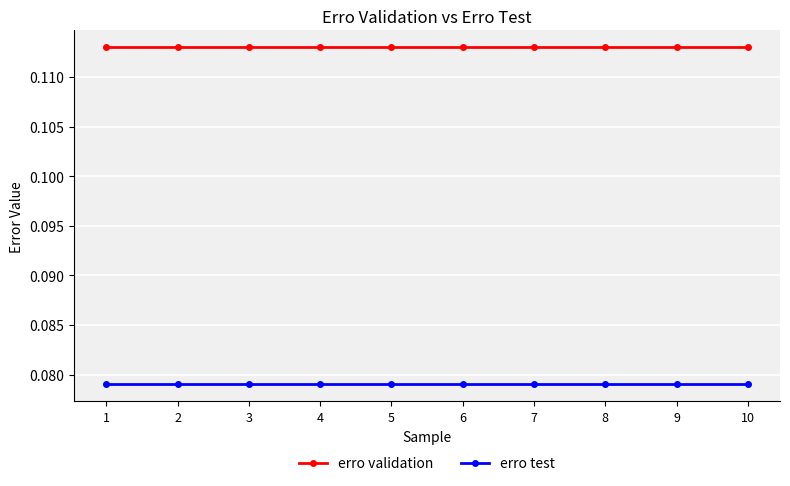

How many lines are shown in the chart?

2